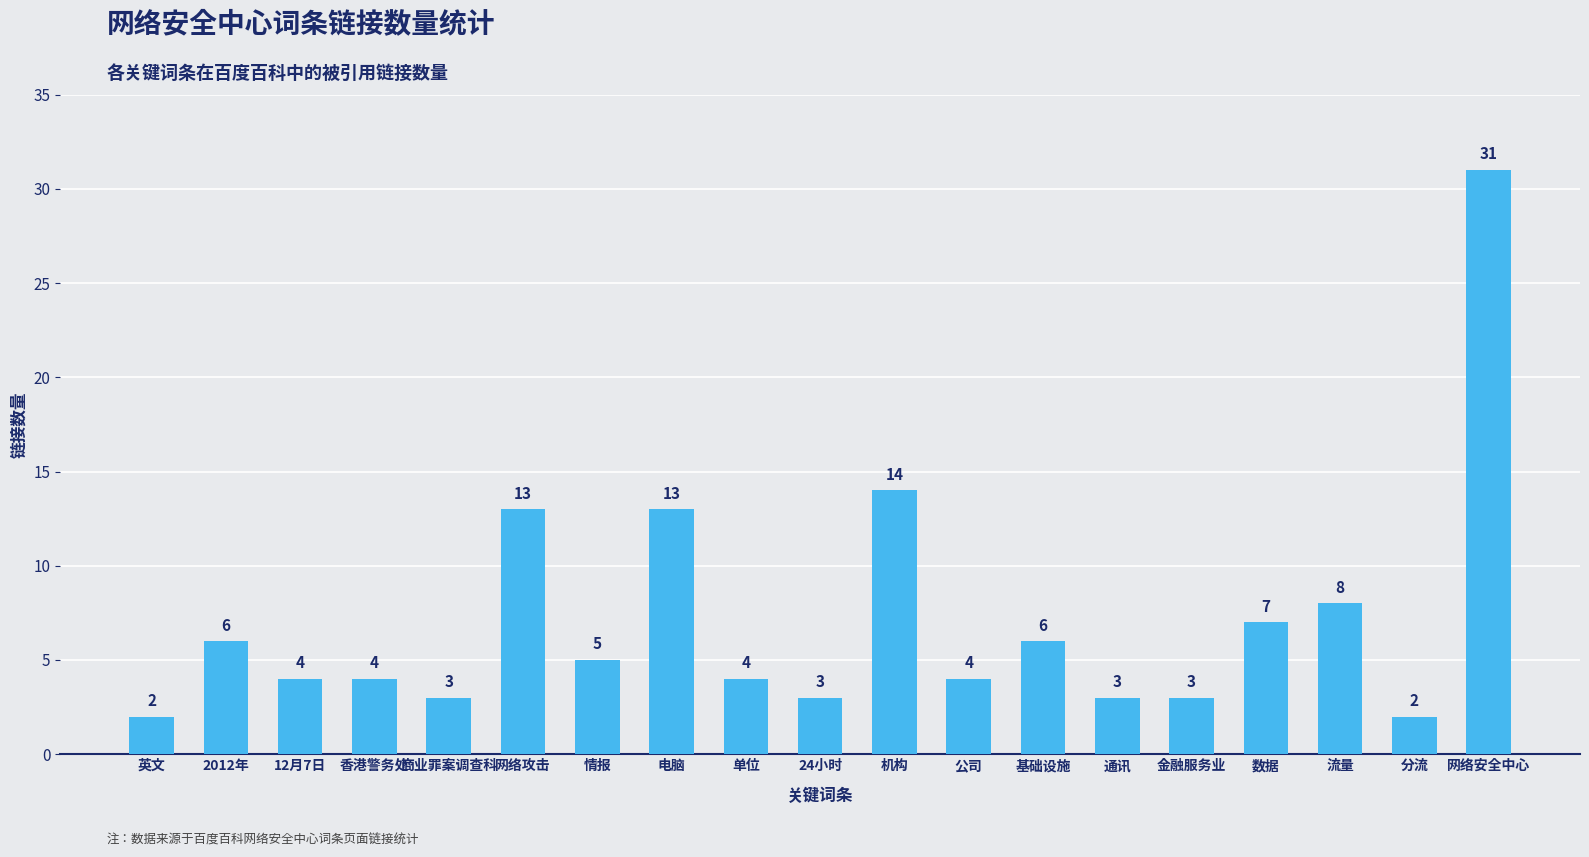

Count the number of data series in this chart.

1